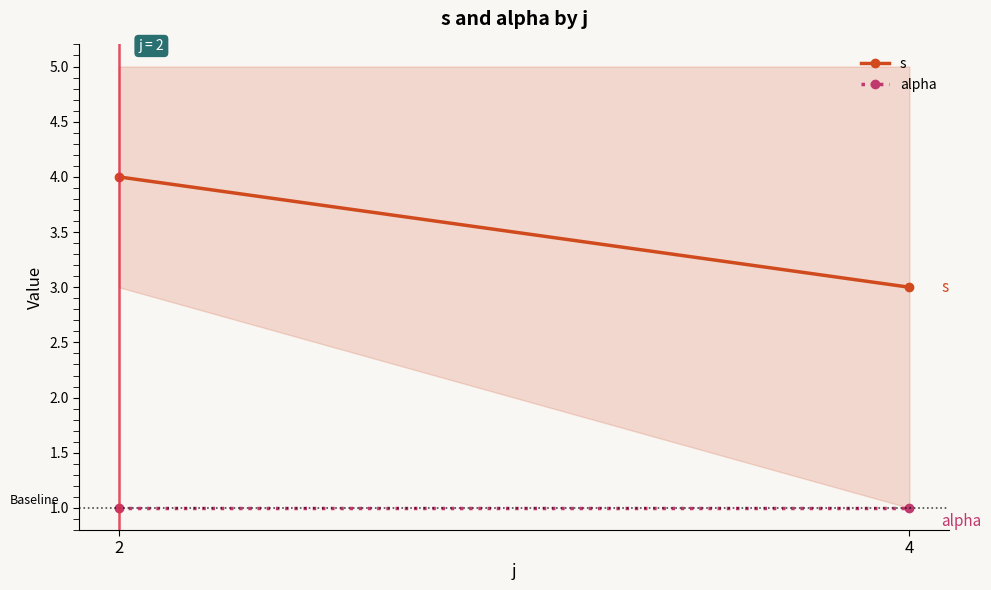

How many categories are shown in the chart?

2